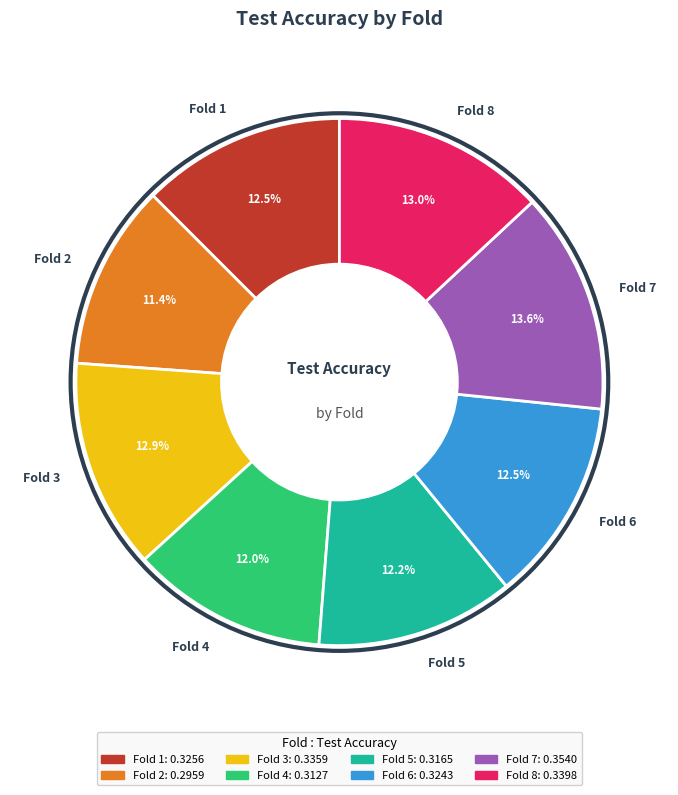

The Fold 8 slice represents 13% of the pie. True or false?

True